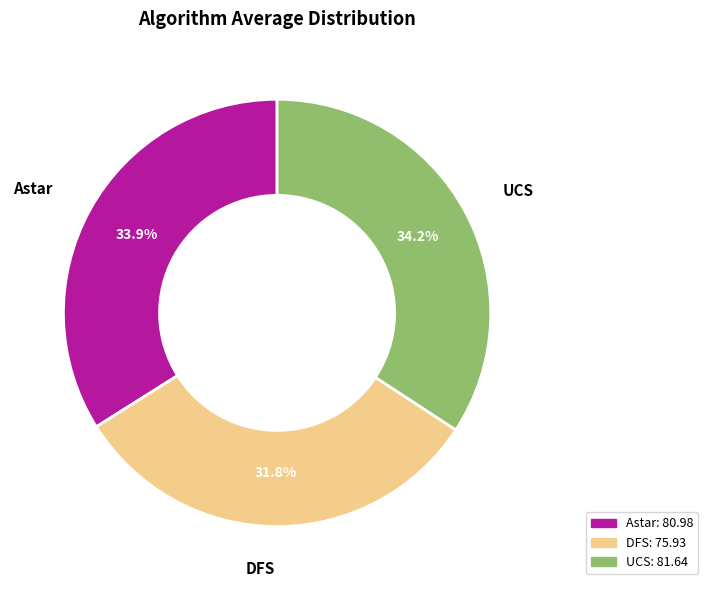

Count the number of slices in the pie.

3